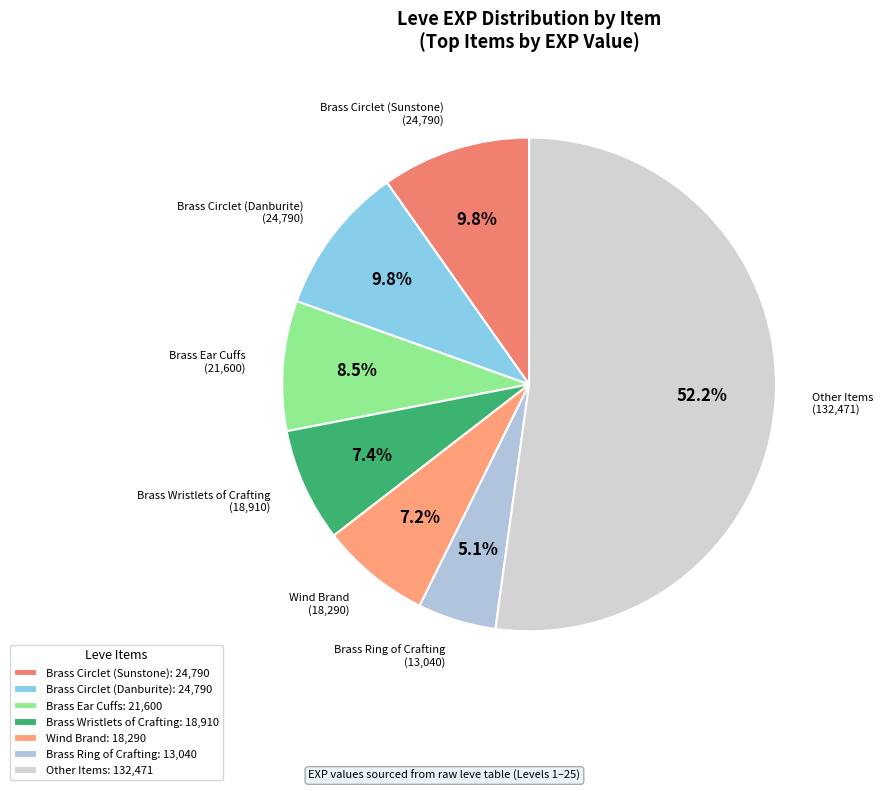

To the nearest percent, what is the difference between the largest and smallest slice percentages?

47%